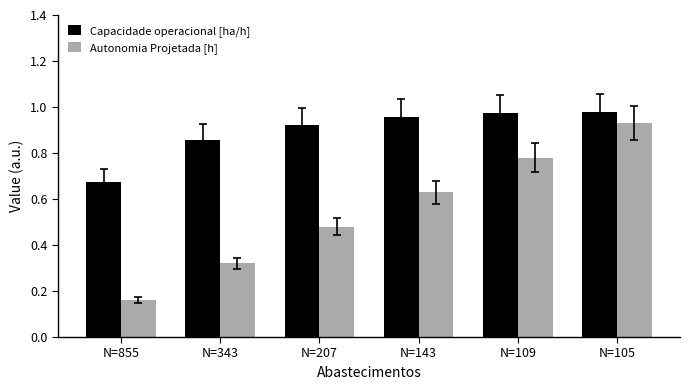

What is the sum of the Capacidade operacional [ha/h] values at N=105 and N=207?

1.9